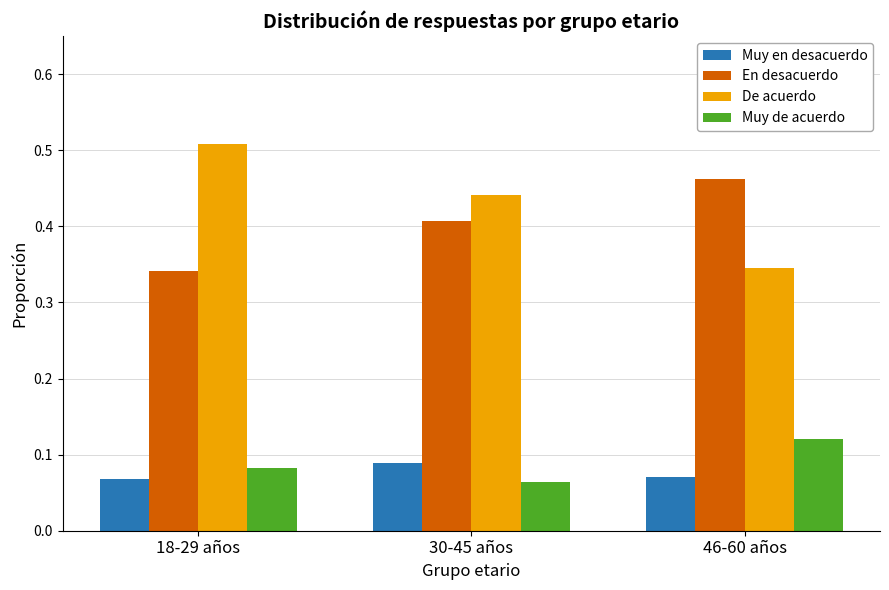

Rank the categories by Muy de acuerdo value from lowest to highest.

30-45 años, 18-29 años, 46-60 años